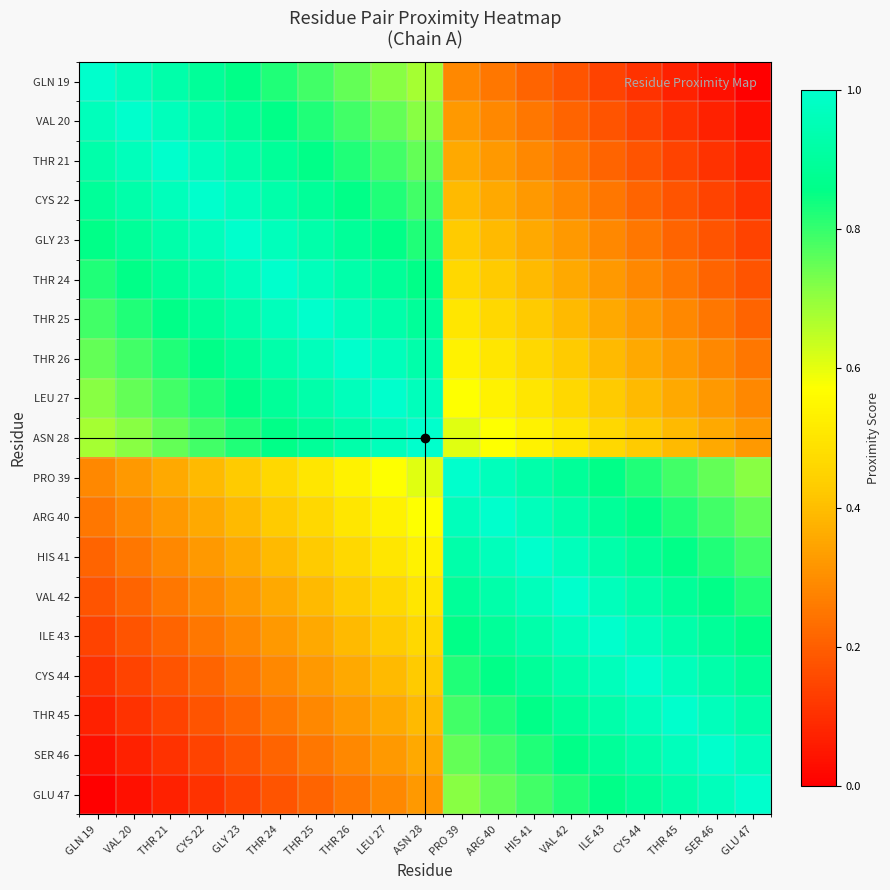

How many data points does each series have?

19